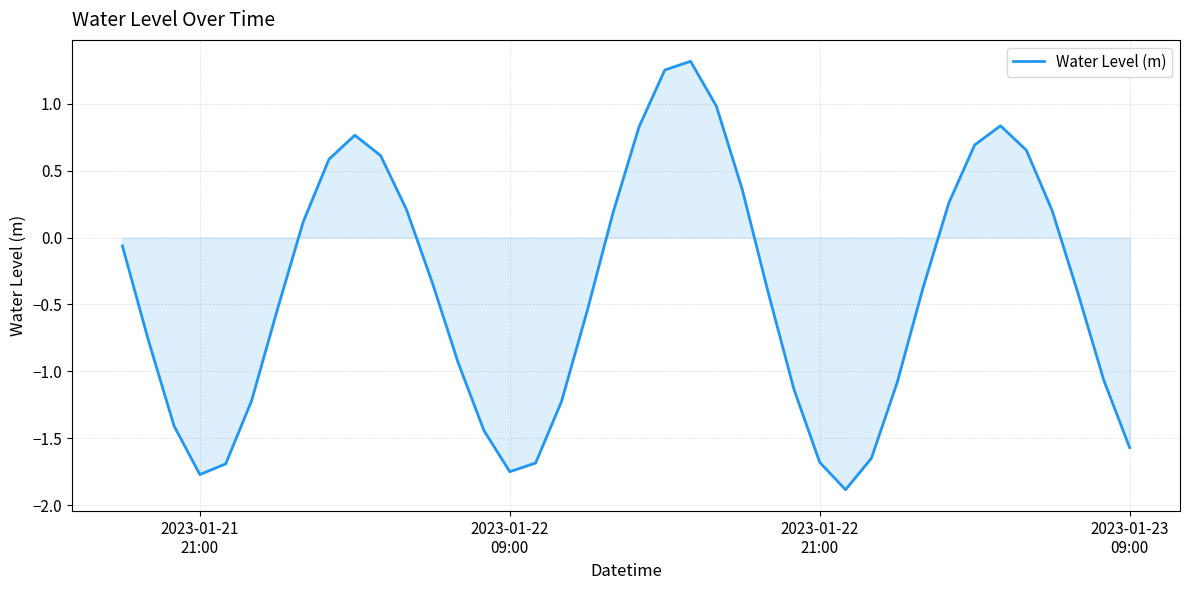

What is the difference between the maximum and minimum values?

3.2